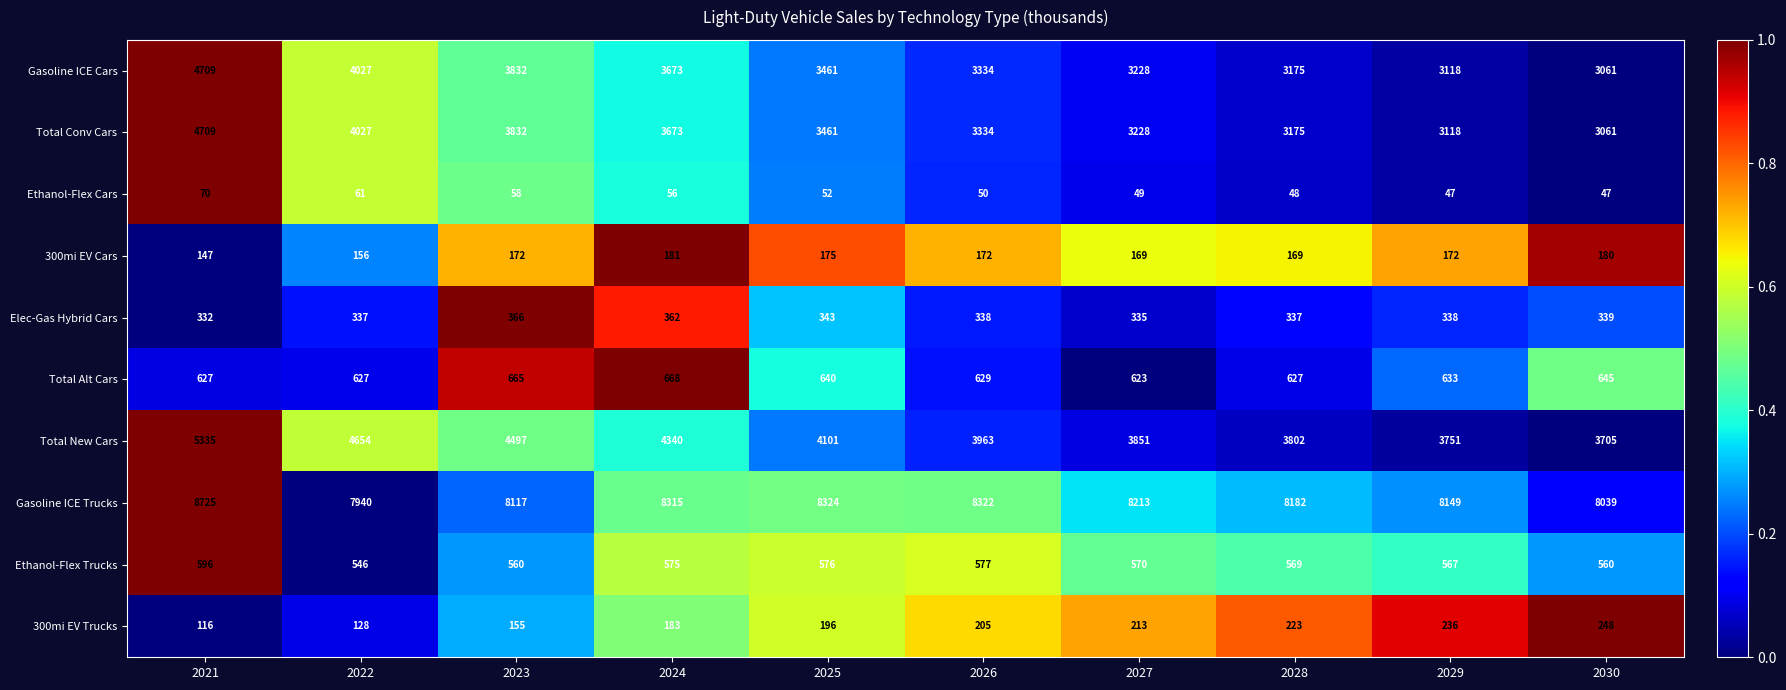

What is the difference between the maximum and second lowest values in the Total Conv Cars series?

1591